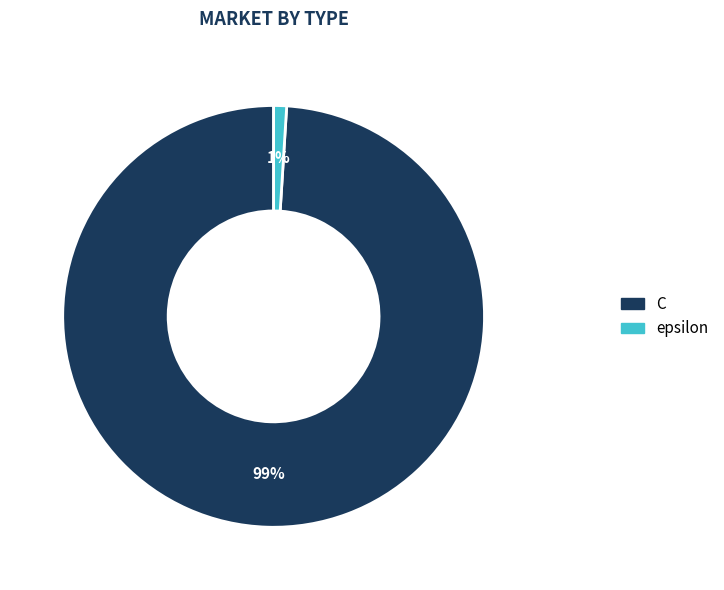

Does any single category account for the majority?

Yes